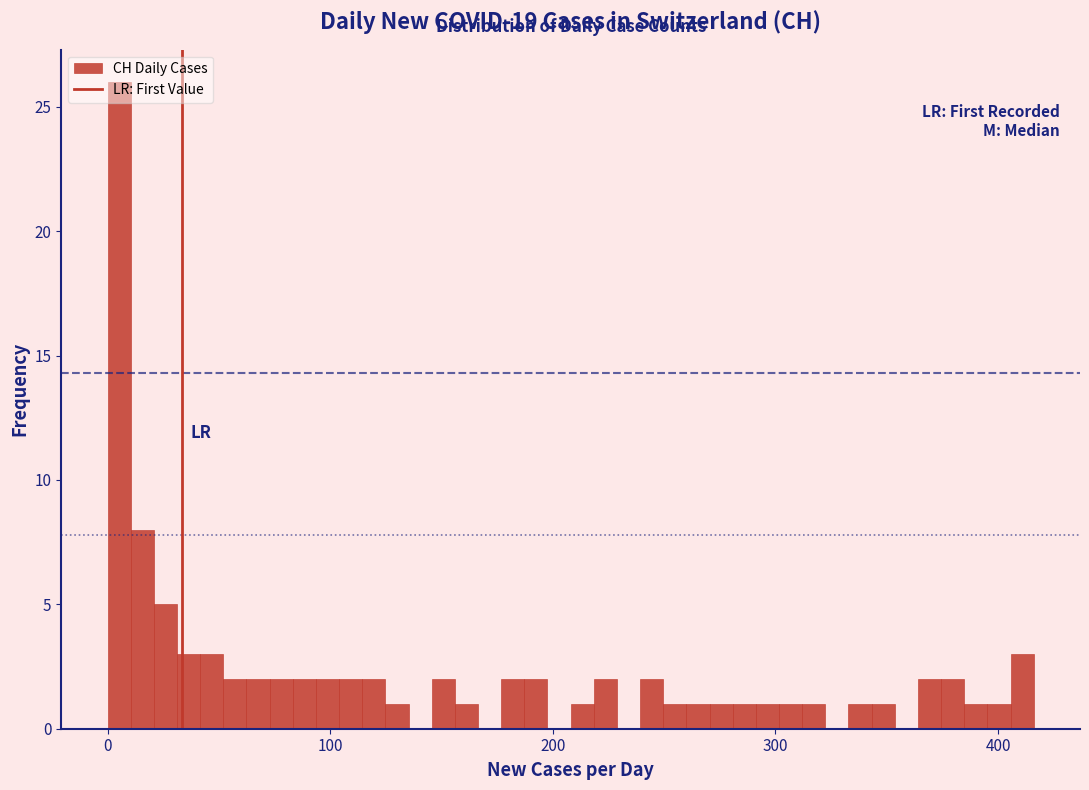

Around what value on the x-axis is the tallest bar? Give the approximate position of its centre, as read against the axis.

10